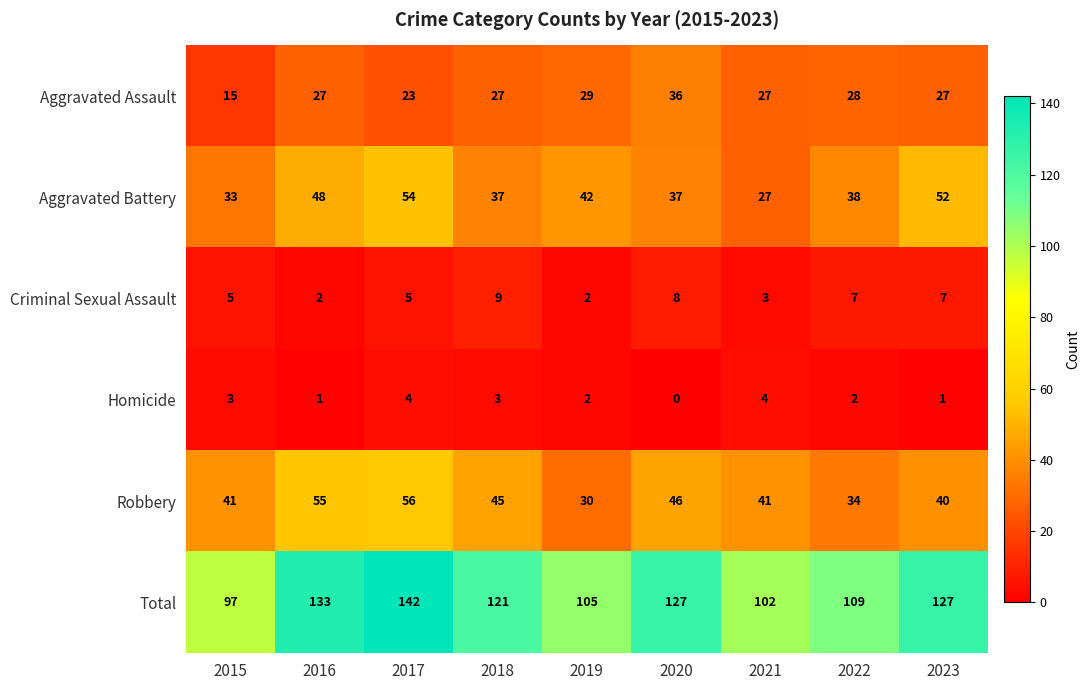

At how many categories does at least one series exceed 14?

9